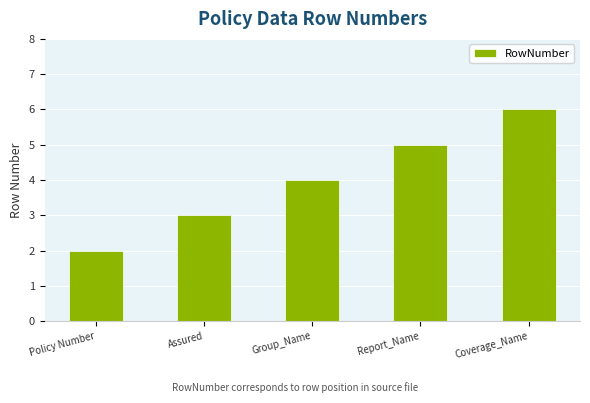

What is the ratio of the value at Policy Number to the value at Report_Name?

0.4